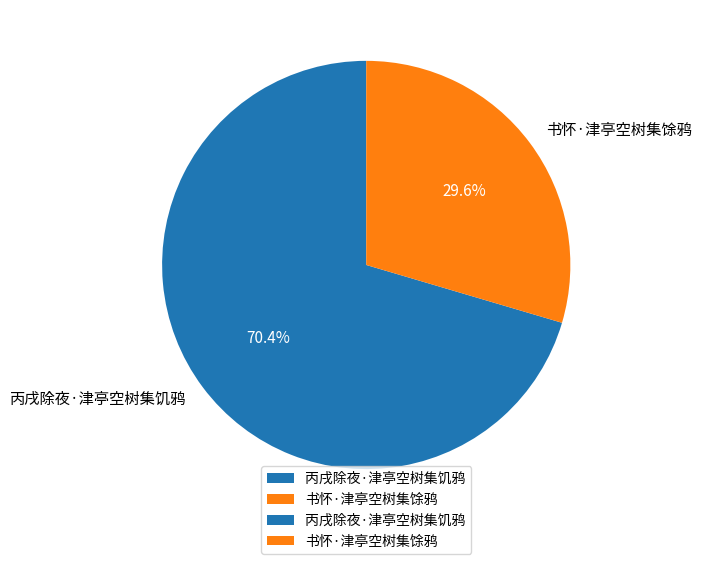

How much of the chart is everything except 丙戌除夜·津亭空树集饥鸦?

29.6%